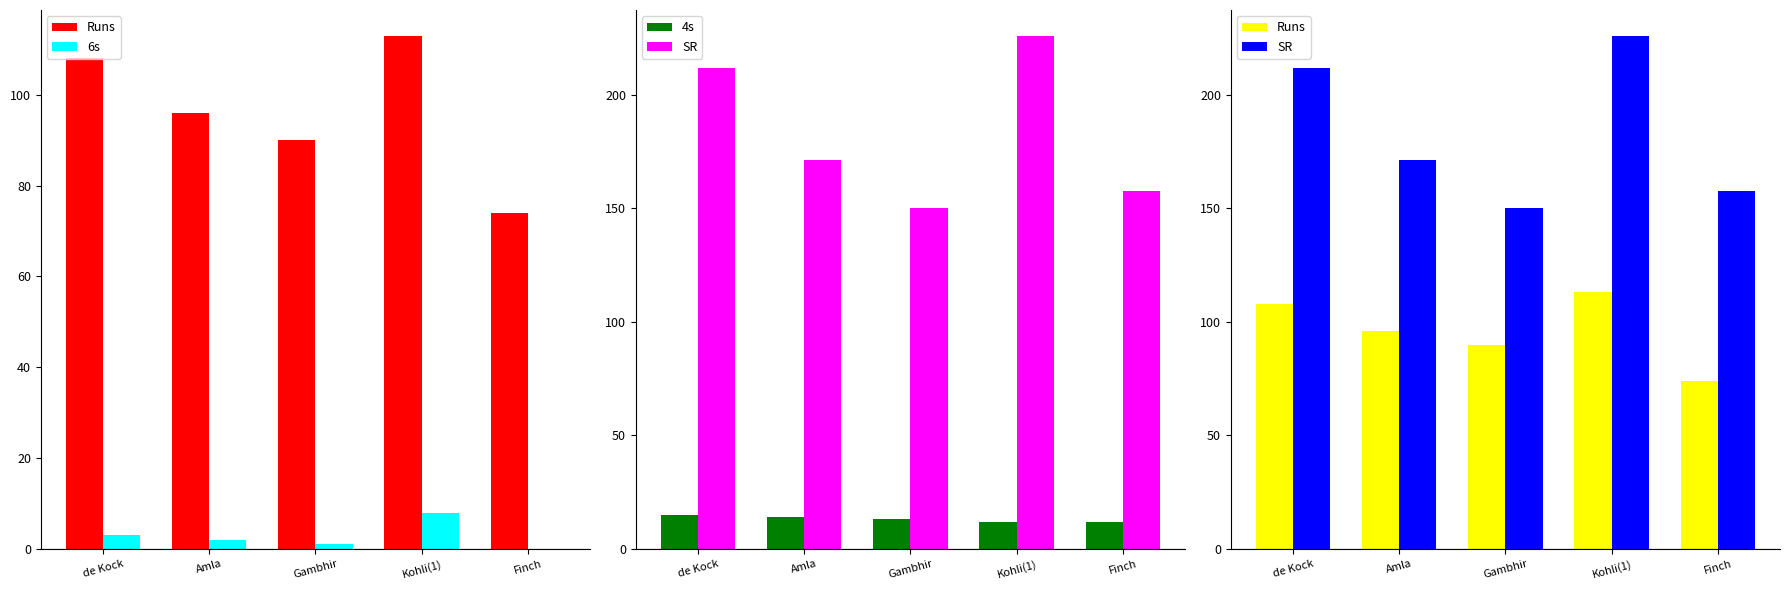

What is the difference between the SR values at Amla and Kohli(1)?

54.6